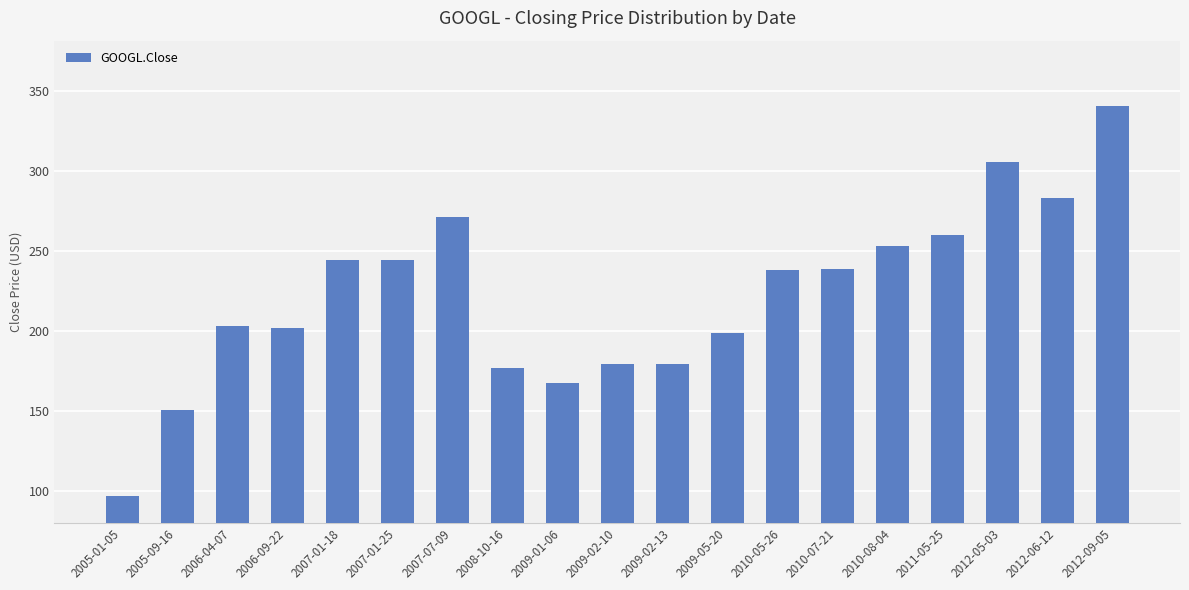

Which label corresponds to the smallest value in the chart?

2005-01-05